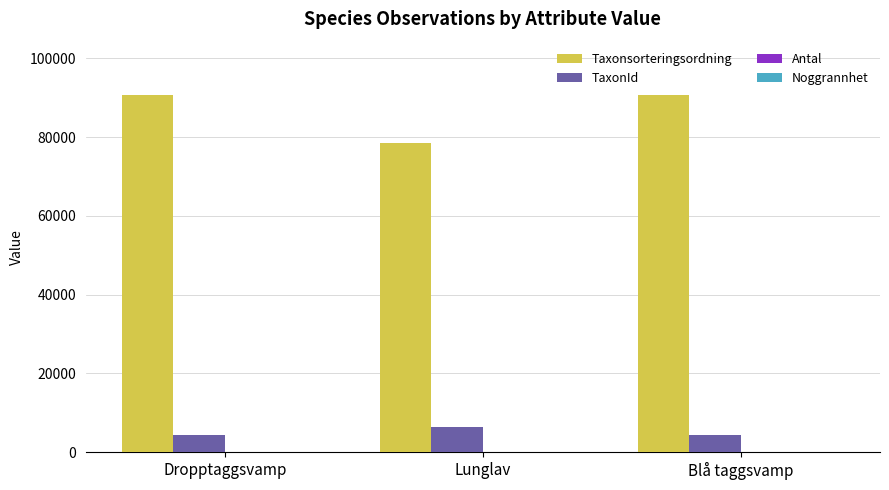

Is it true that TaxonId equals 4364 at Dropptaggsvamp?

True